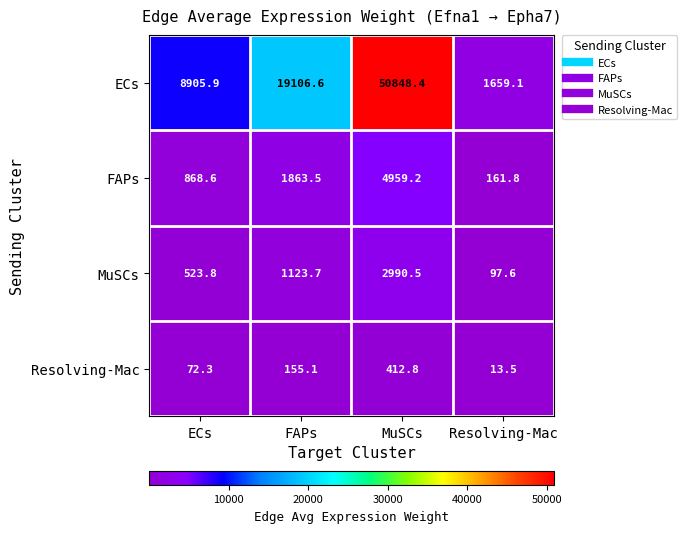

How many series are shown in this chart?

4